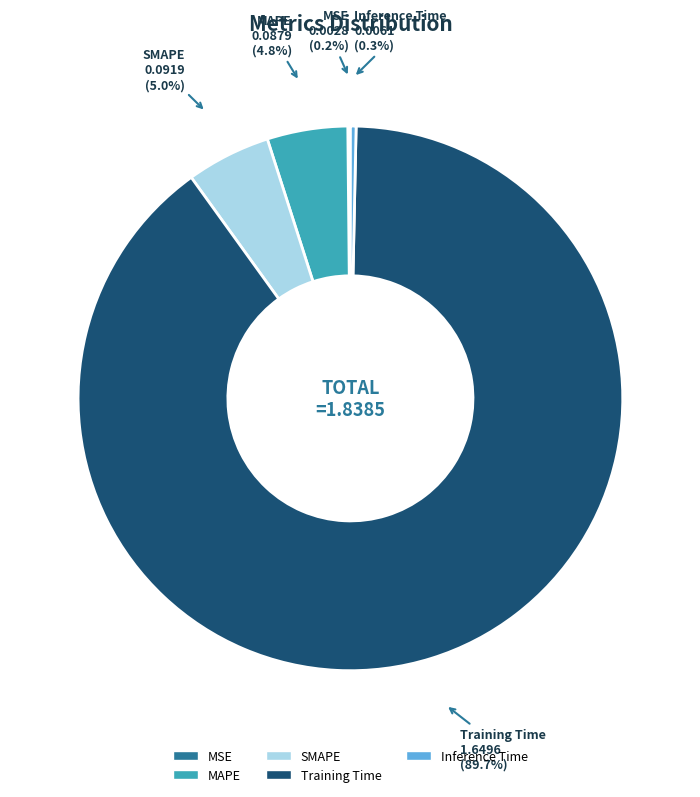

Combined, do Inference Time and SMAPE account for over 50%?

No